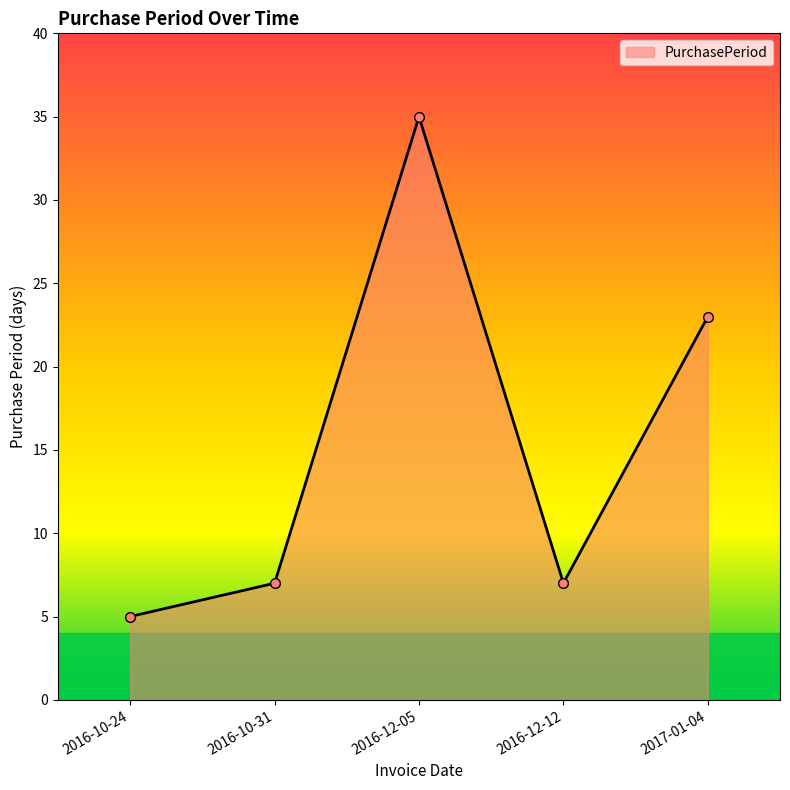

What is the value of the 5th point from the left?

23